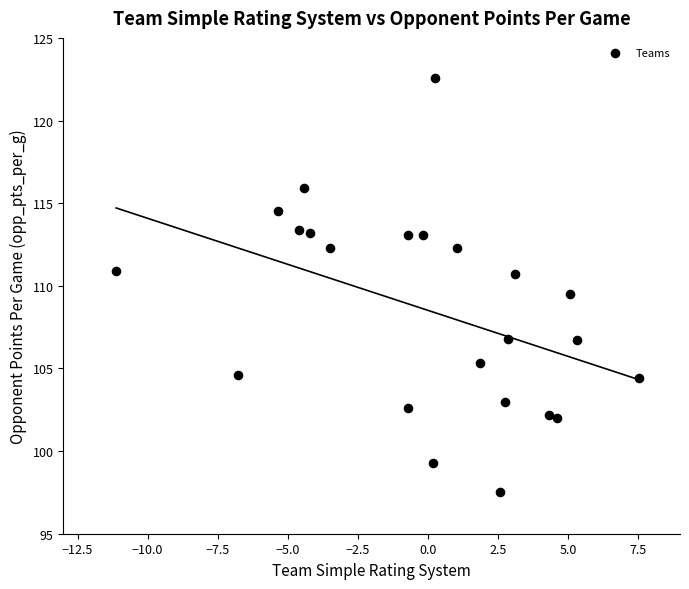

What is the range of X values (max minus min)?

18.6